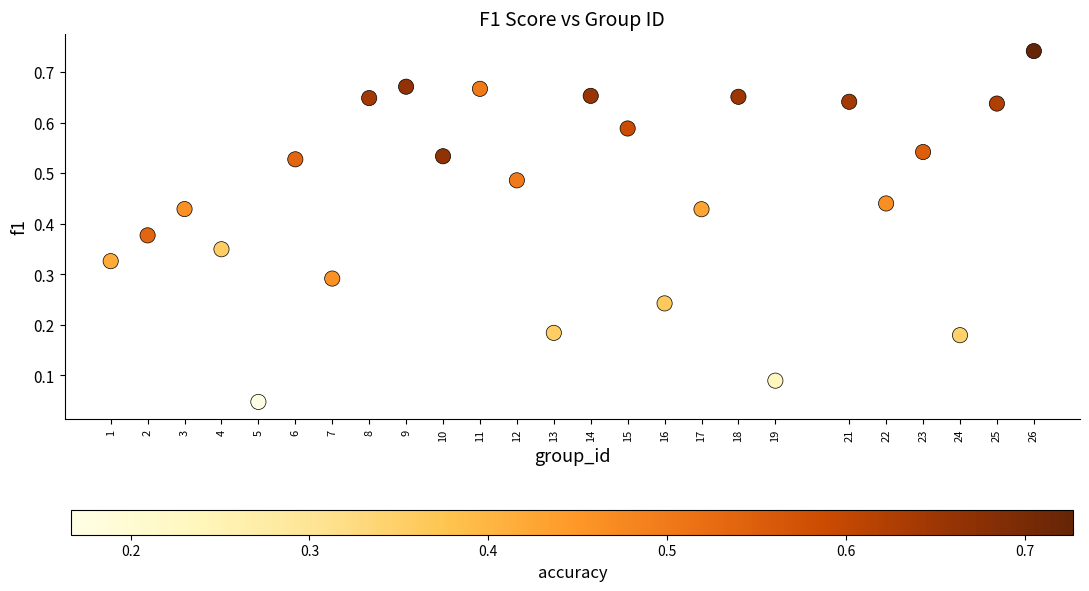

What is the range of X values (max minus min)?

25.0